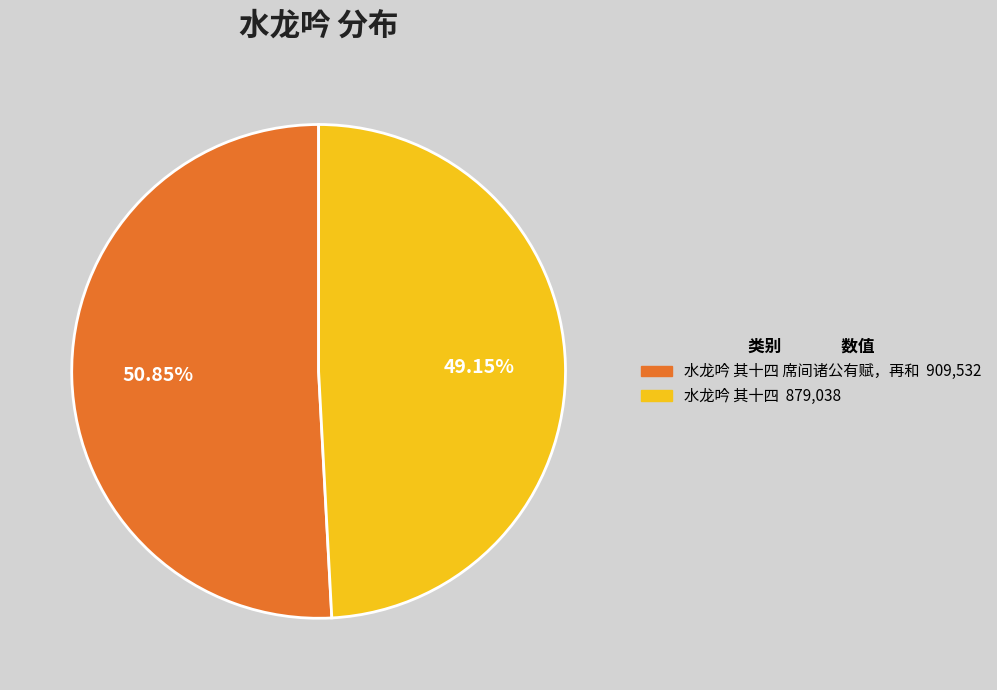

How many segments does this pie chart have?

2